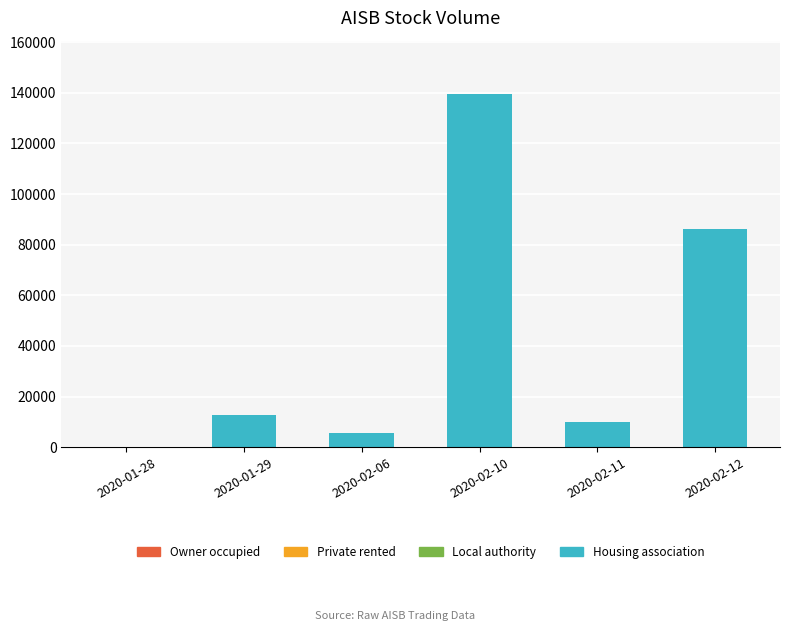

Between 2020-01-29 and 2020-02-10, which is larger?

2020-02-10